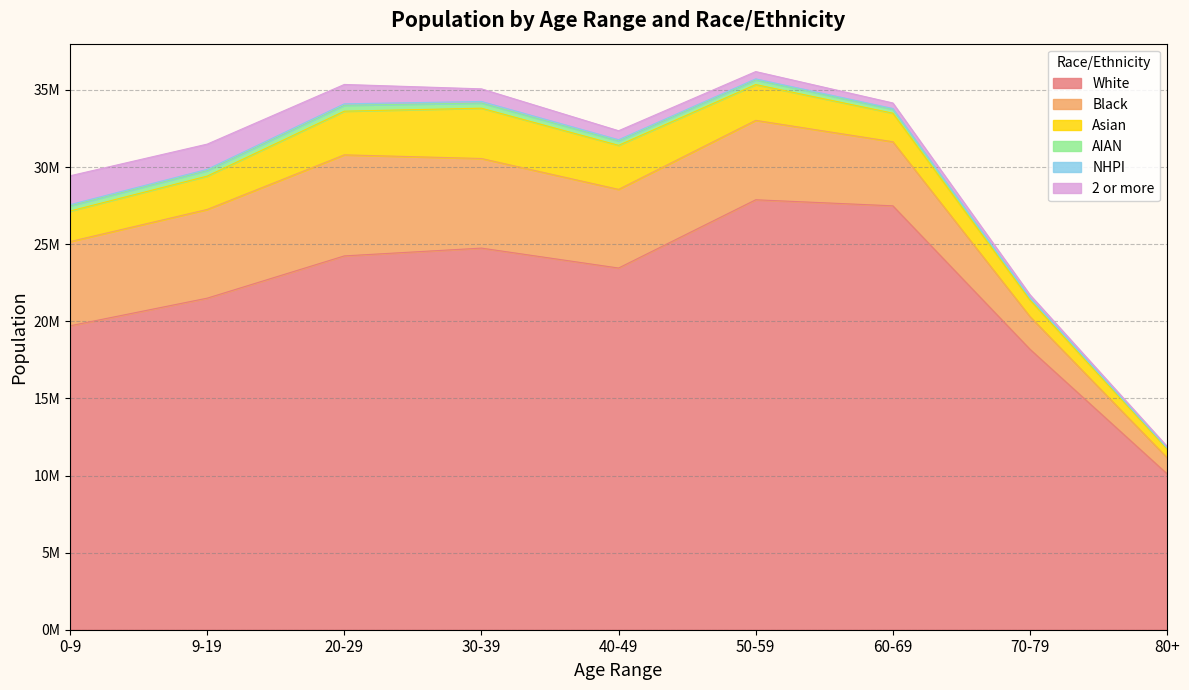

What is the lowest value of the Black series?

1046693